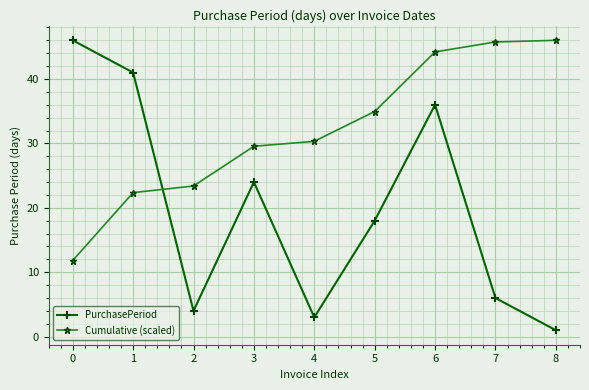

Where is PurchasePeriod nearest to the value 23?

3